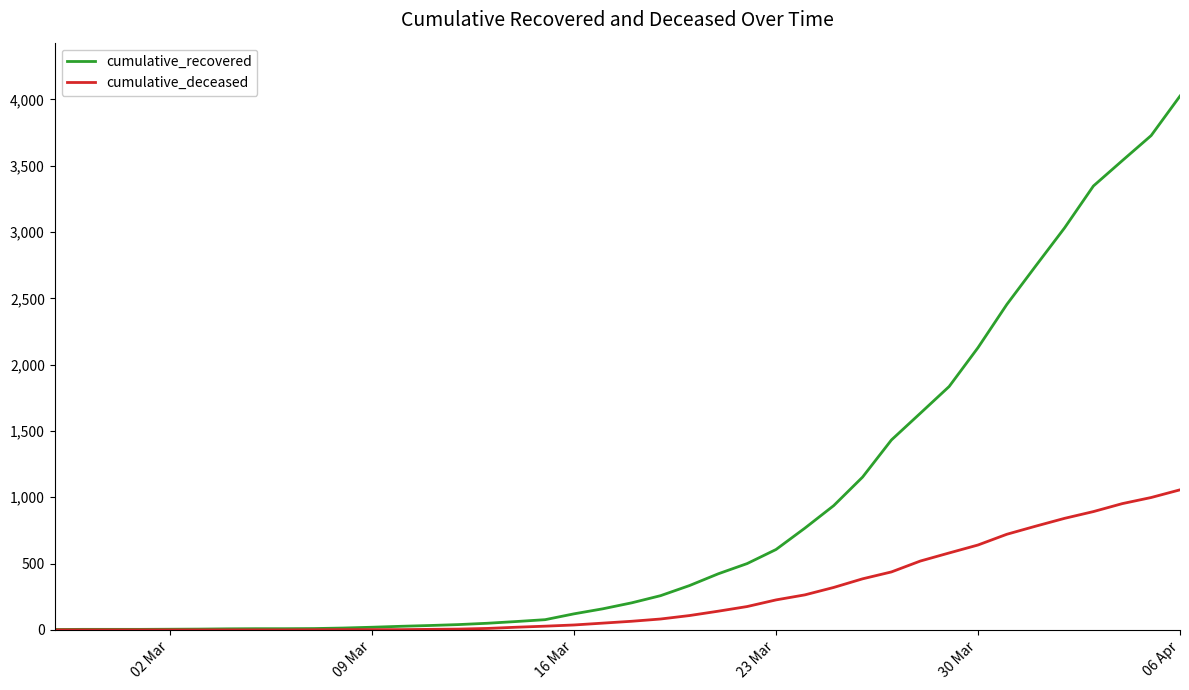

What is the maximum value for cumulative_deceased?

1056